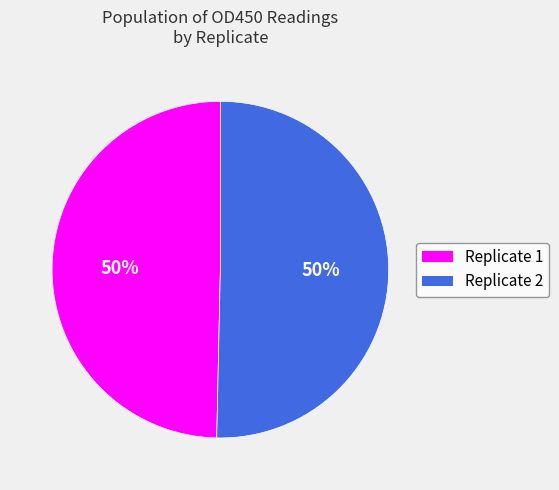

Is the sum of Replicate 1 and Replicate 2 greater than half?

Yes